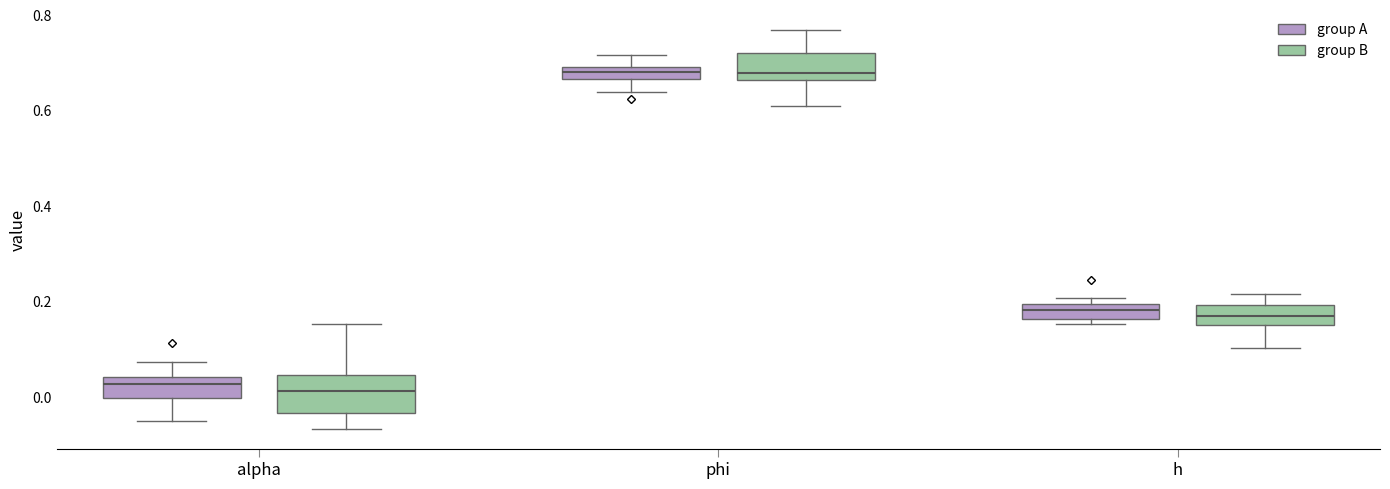

Which box is the tallest, from its lower edge to its upper edge?

alpha (group B)